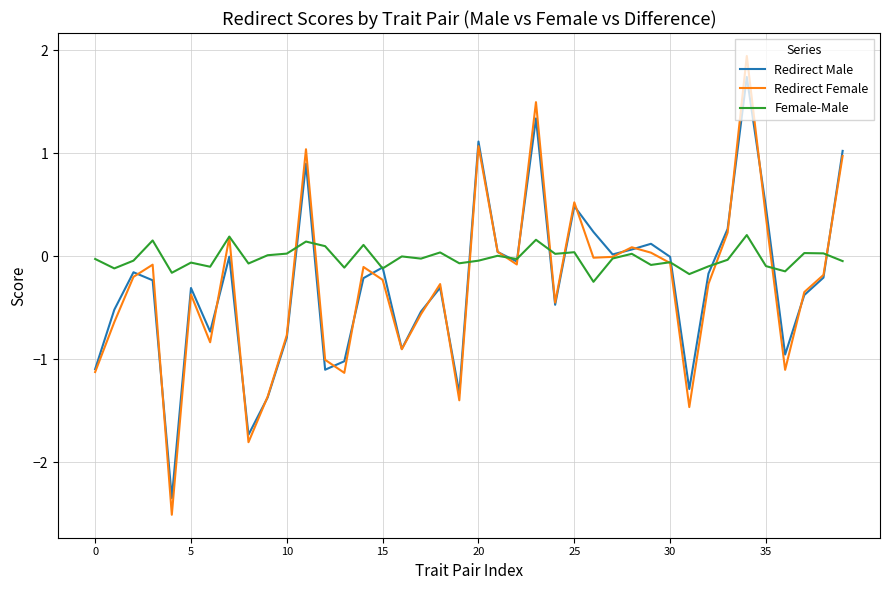

Which series has the widest spread of values?

Redirect Female